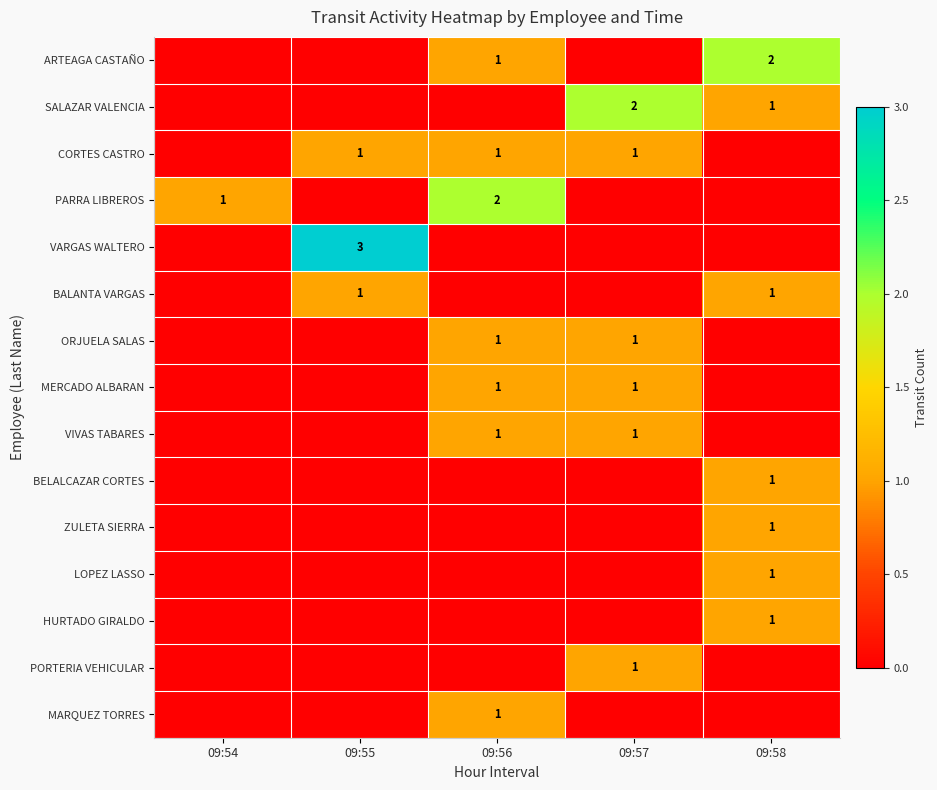

The SALAZAR VALENCIA series shows 1 at 09:58. True or false?

True